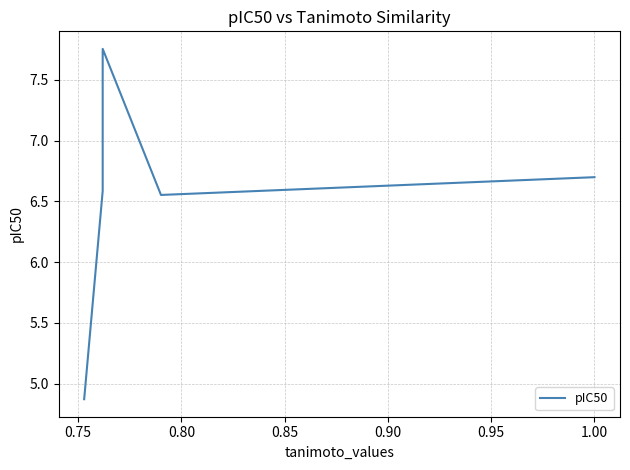

Which has a higher value, 0.90 or 0.85?

0.90